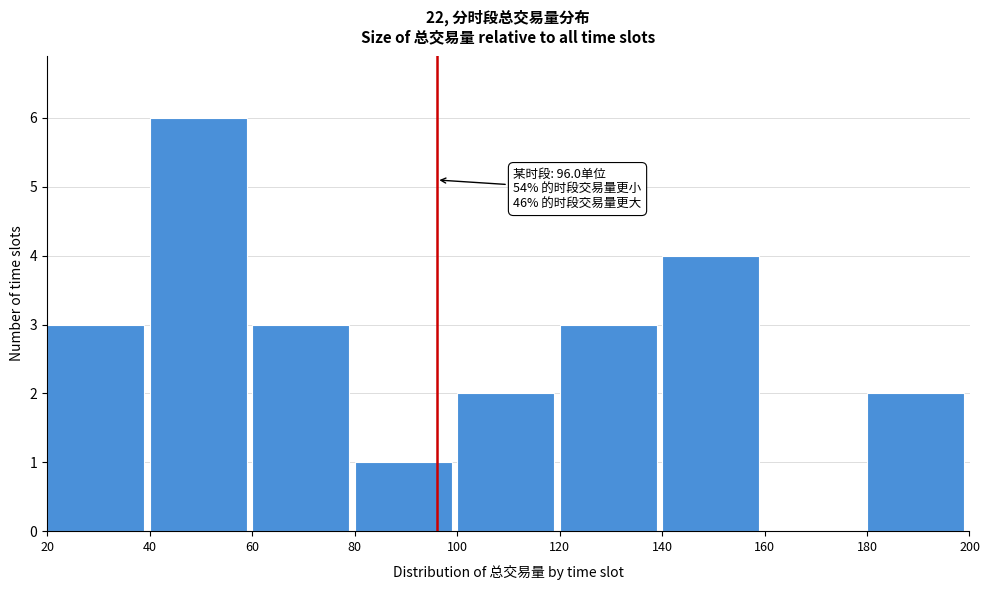

Which range on the x-axis has the tallest bar?

40 to 60